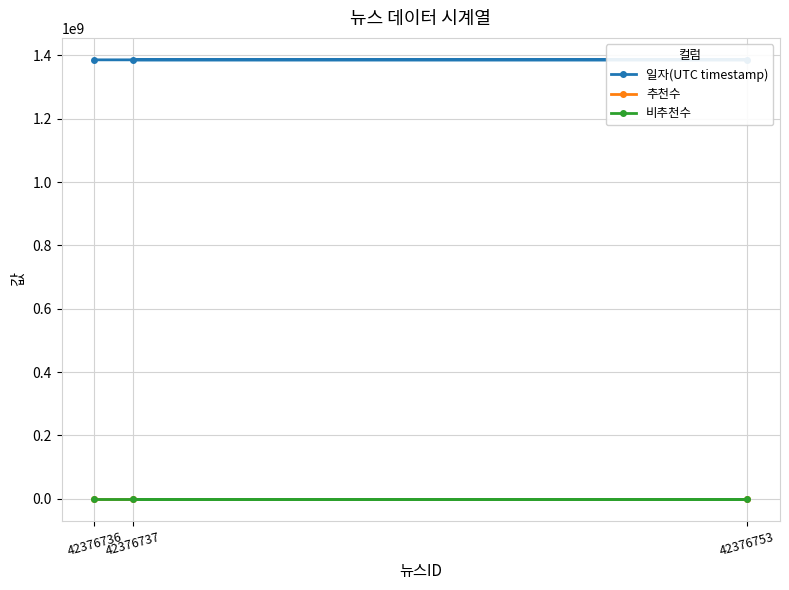

What is the spread (max minus min) of values at 42376753?

1385808025